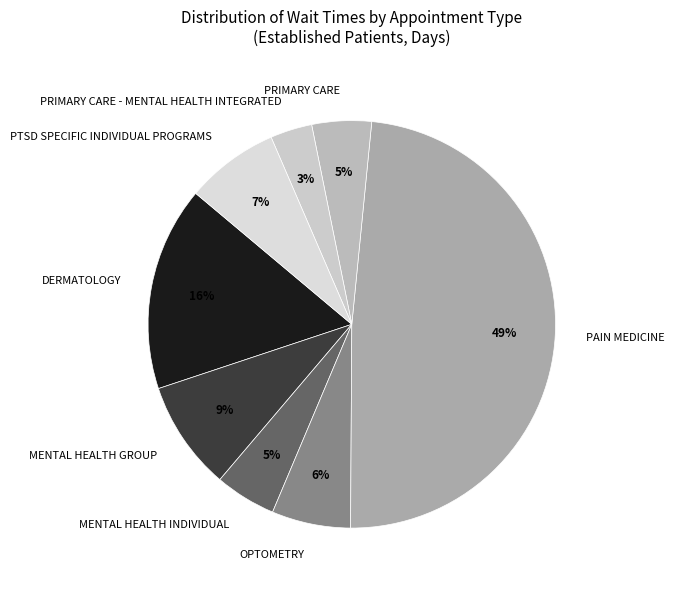

How many slices are in this pie chart?

8